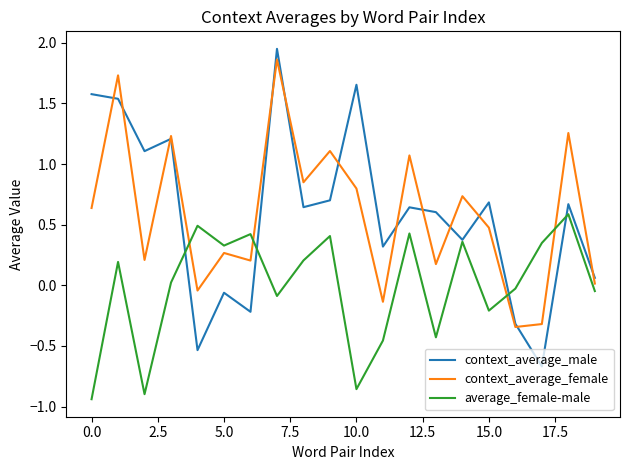

Which series has the largest range (max minus min)?

context_average_male